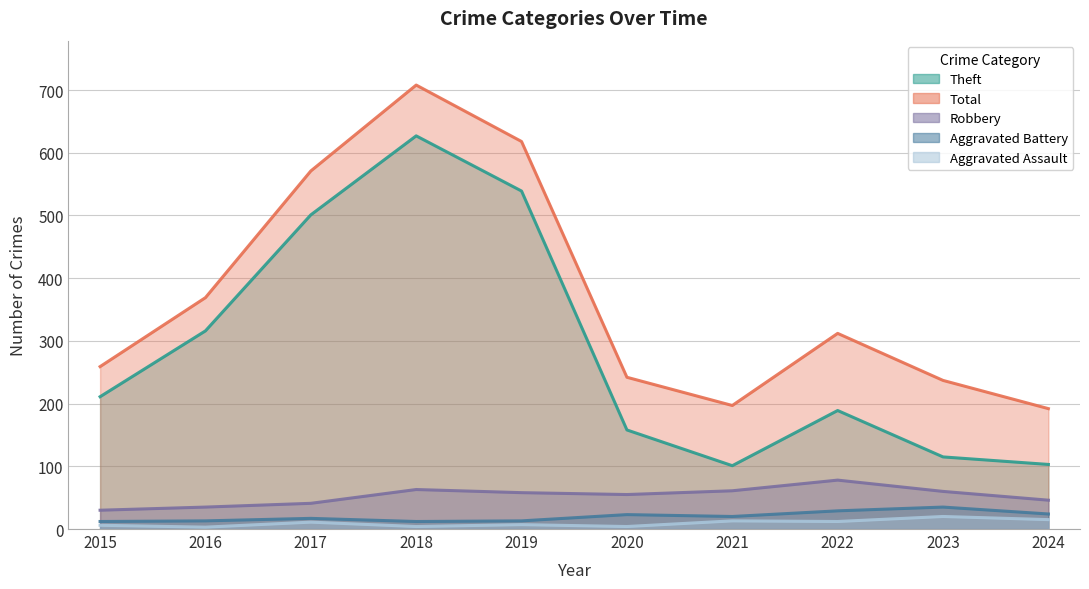

True or false: Theft has a value of 211 at 2015.

True